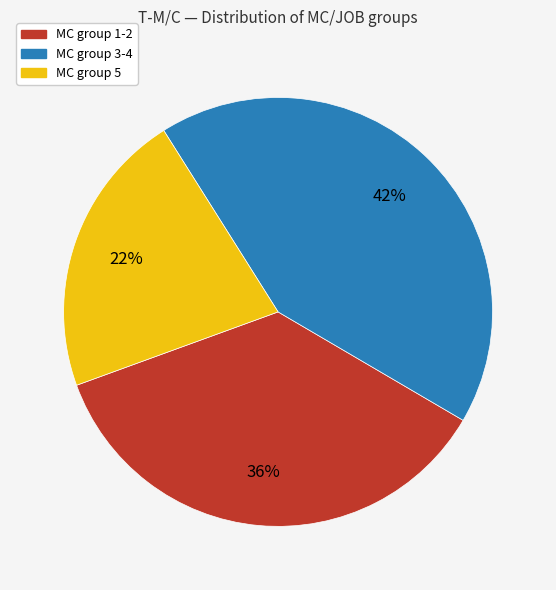

Does any single category account for the majority?

No